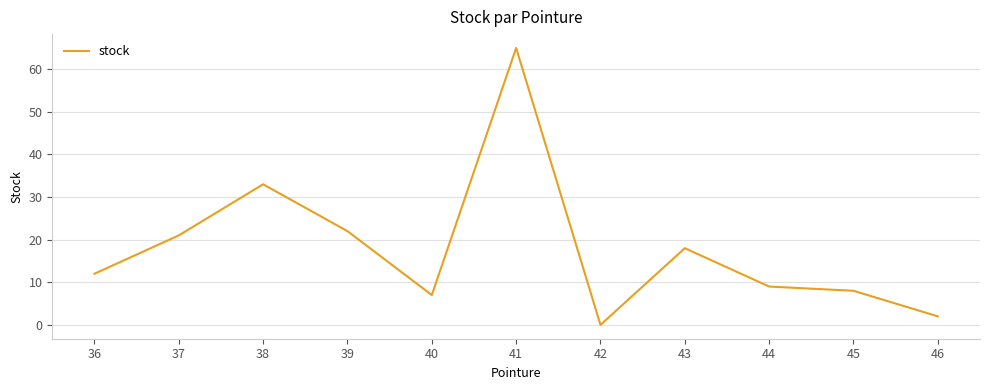

What is the difference between the maximum and second lowest values?

63